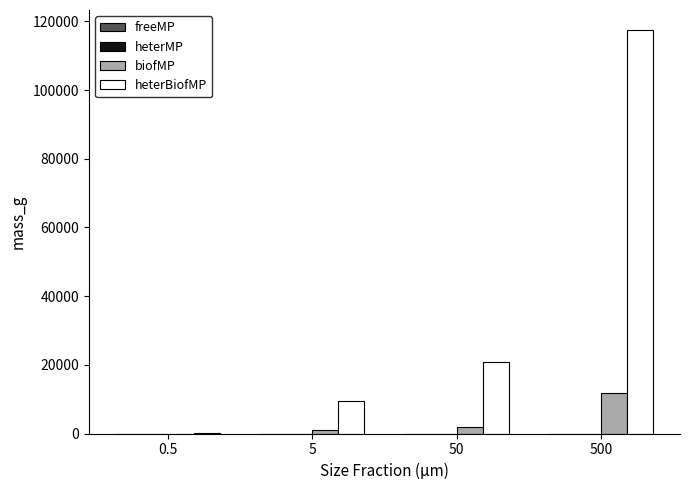

The value of heterBiofMP at 50 is 20810.2. True or false?

True